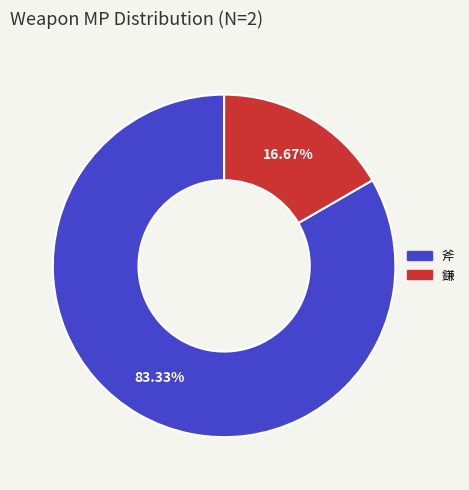

Approximately how many times larger is the value at 鎌 compared to 斧?

0.2